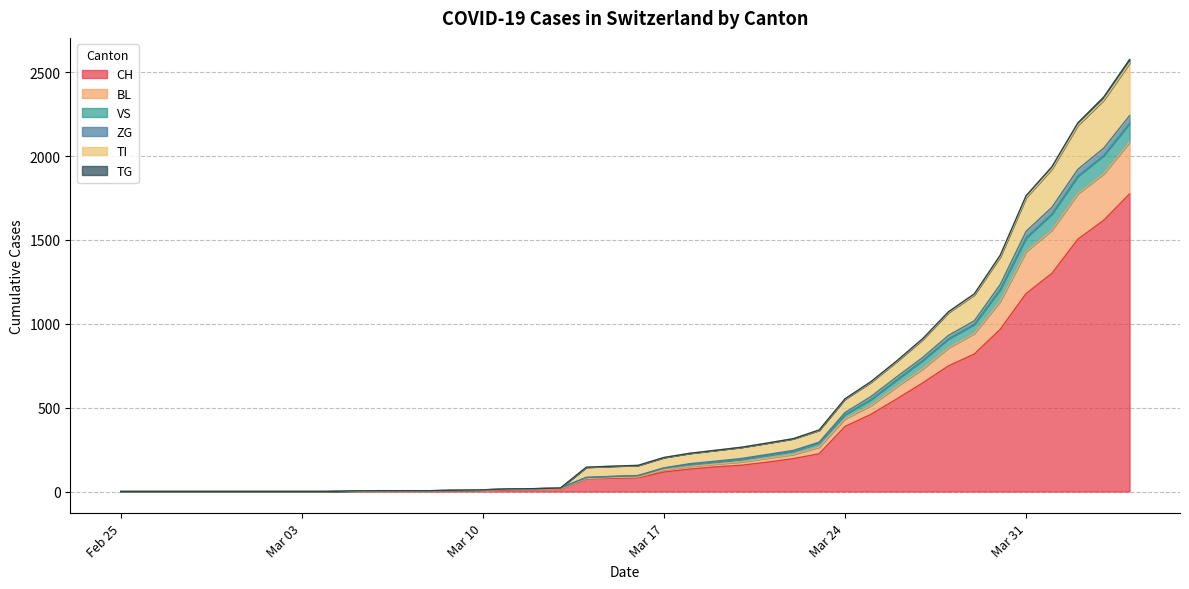

True or false: TG has more than 2 interior local peaks.

False